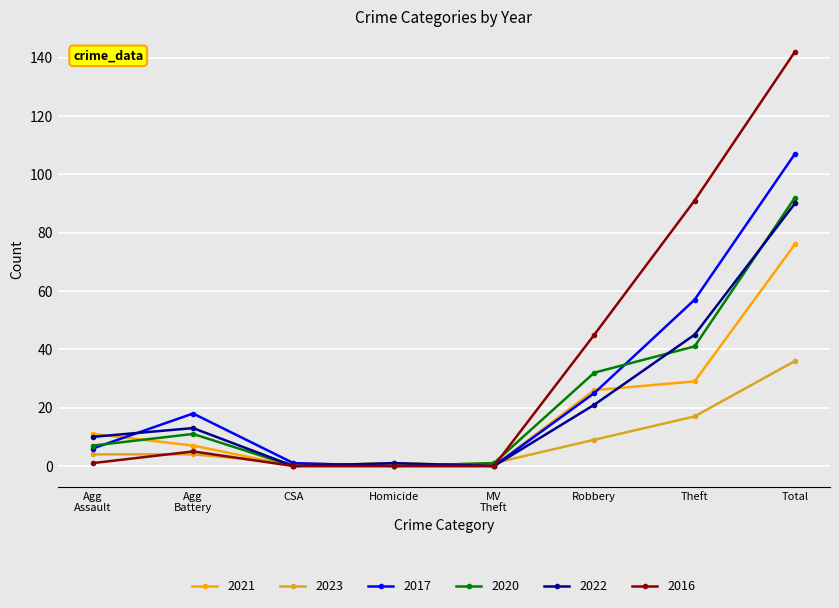

What is the maximum value shown in the chart?

142